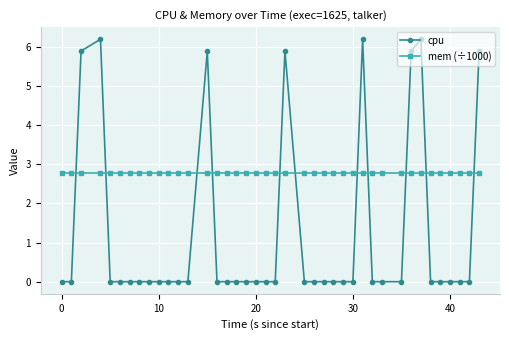

What is the lowest value of the mem (÷1000) series?

2.8